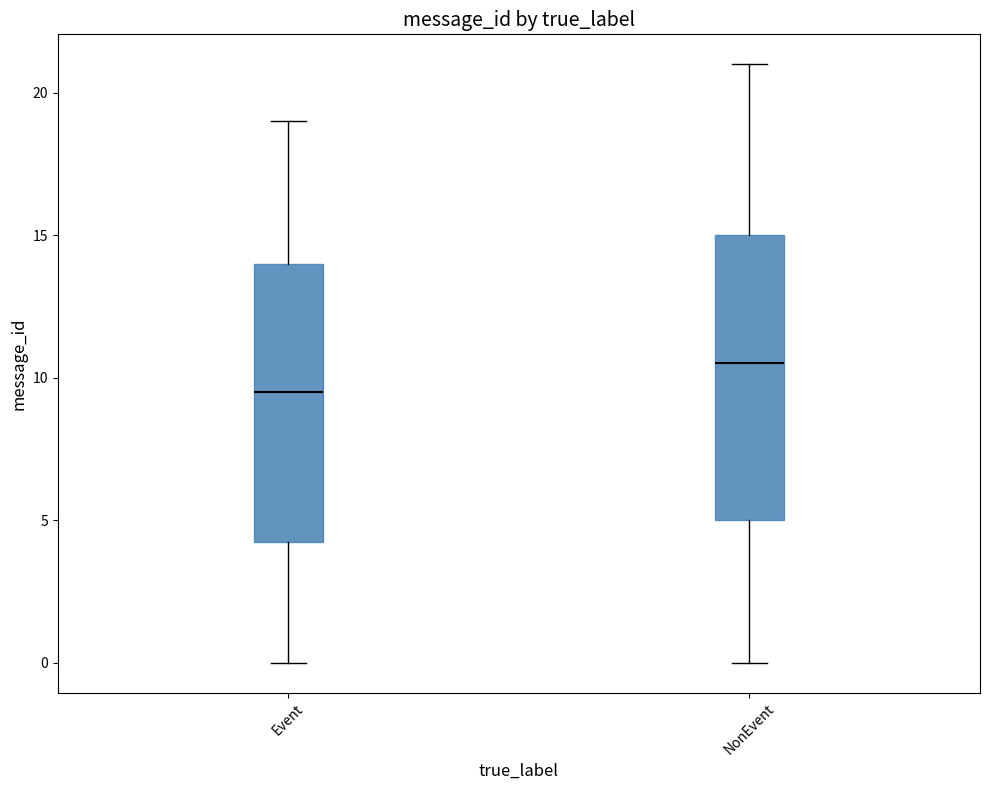

Reading left to right, transcribe this box plot: for each box, give where its median line is, the range the box spans, and where its two whiskers end, as read against the y-axis. The values are not printed on the chart, so give them approximately, as read against the axis.

Event: median 9.5, box 4.5 to 14.0, whiskers 0.0 to 19.0
NonEvent: median 10.5, box 5.0 to 15.0, whiskers 0.0 to 21.0